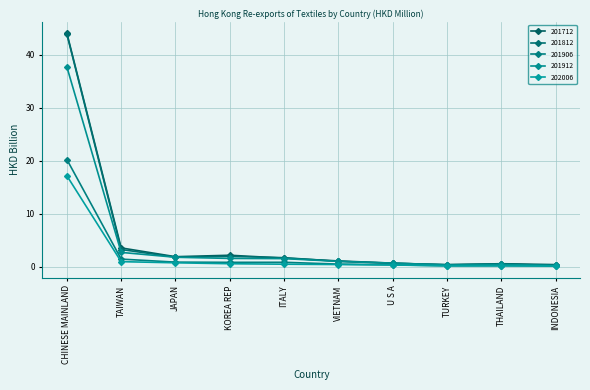

Is it true that 202006 equals 17.2 at CHINESE MAINLAND?

True